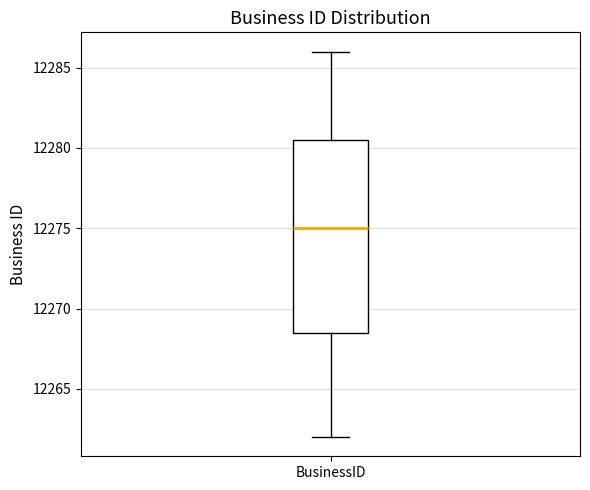

Transcribe this box plot: give where the median line is, the range the box spans, and where the two whiskers end, as read against the y-axis. The values are not printed on the chart, so give them approximately, as read against the axis.

median 12275.0, box 12268.5 to 12280.5, whiskers 12262.0 to 12286.0